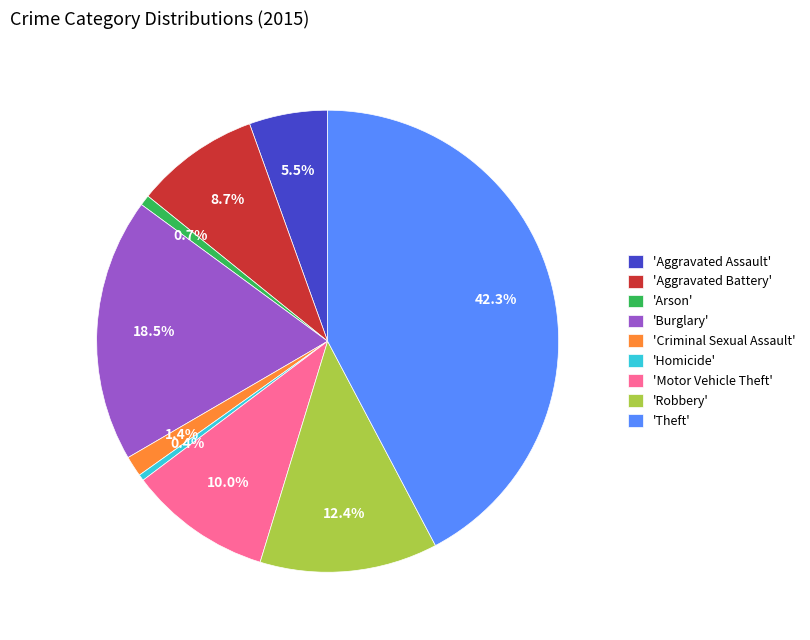

Is there a majority slice in this chart?

No